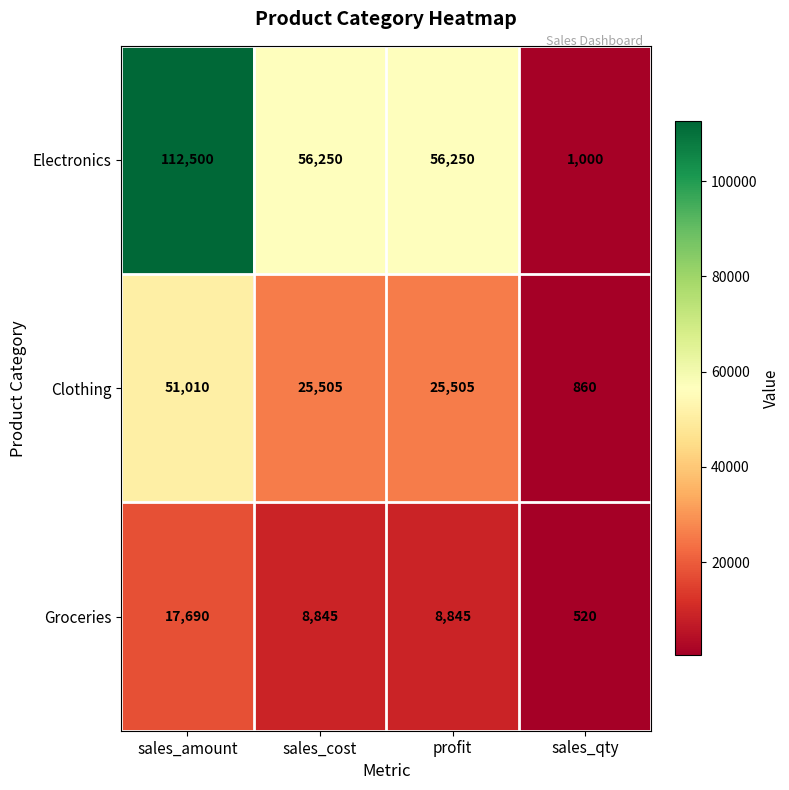

What is the total value across all series at sales_amount?

181200